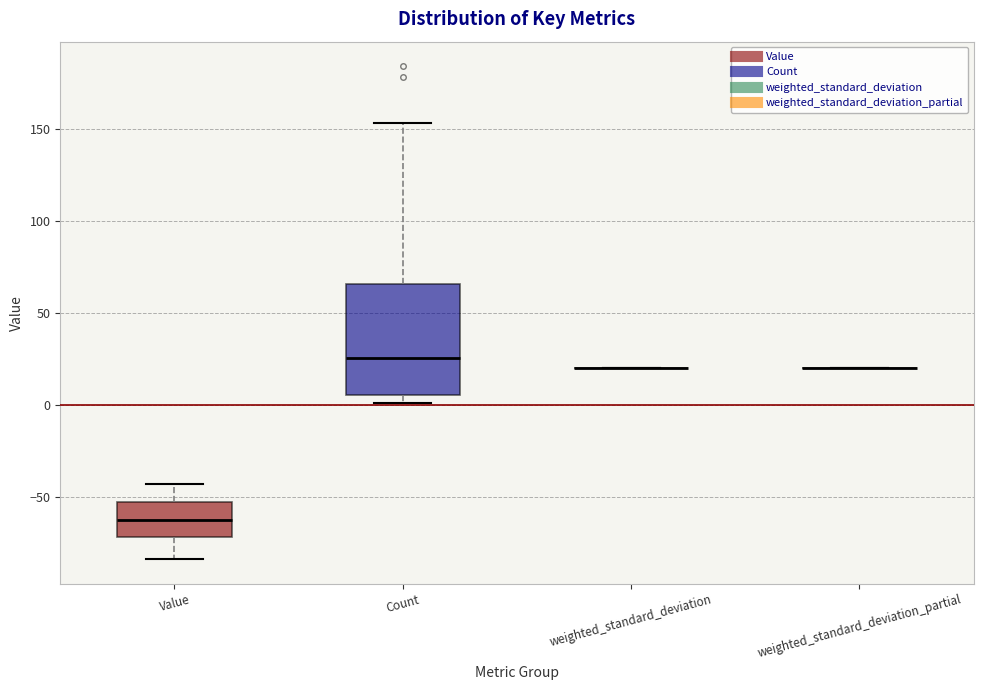

Comparing the boxes themselves (not the whiskers), which one is the tallest?

Count